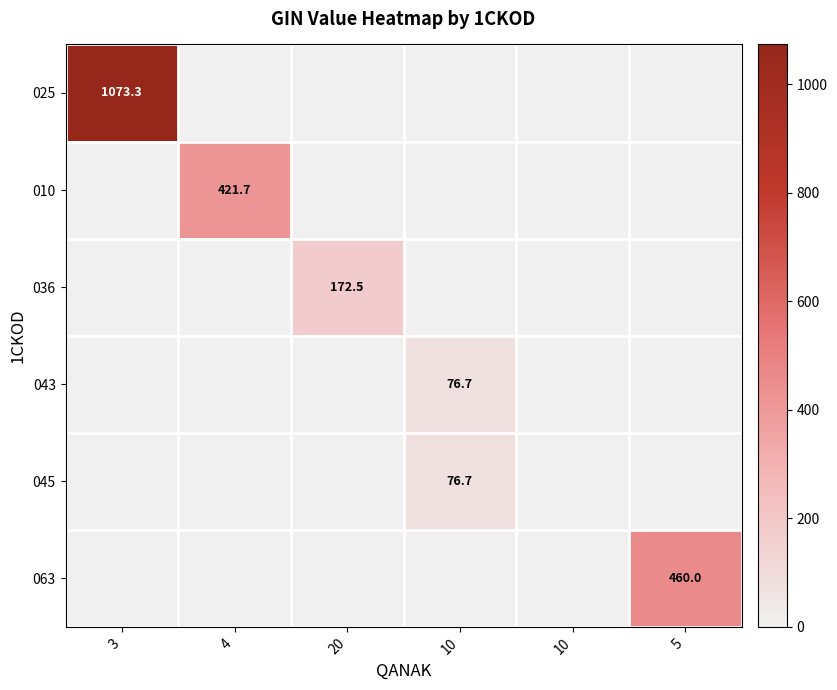

Count the number of data series in this chart.

6